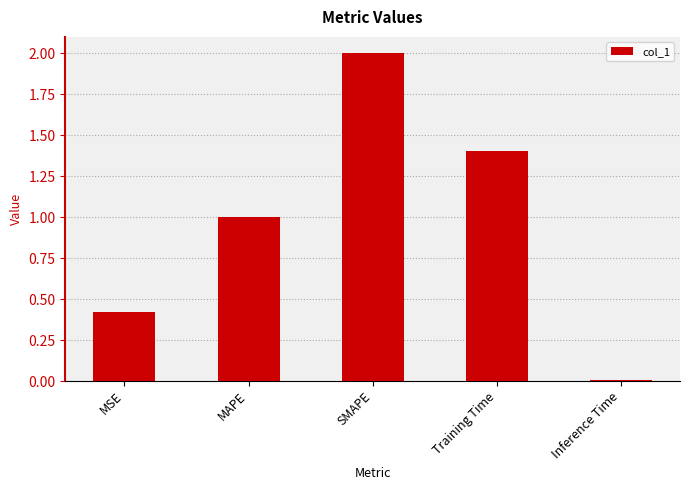

What is the label of the 3rd bar from the left?

SMAPE